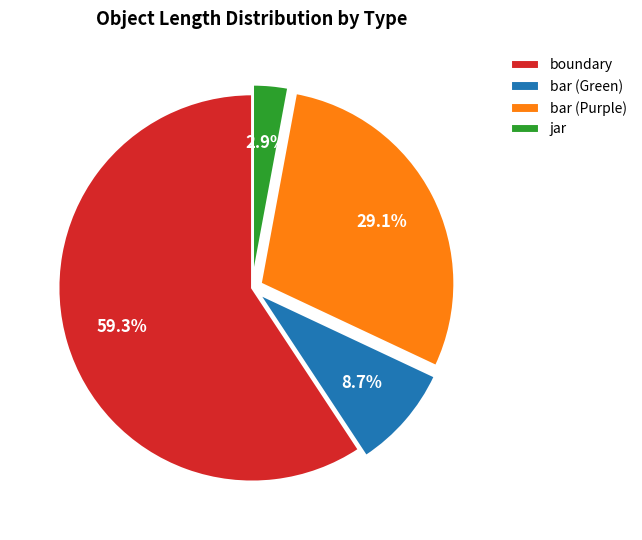

Which slice is the largest?

boundary